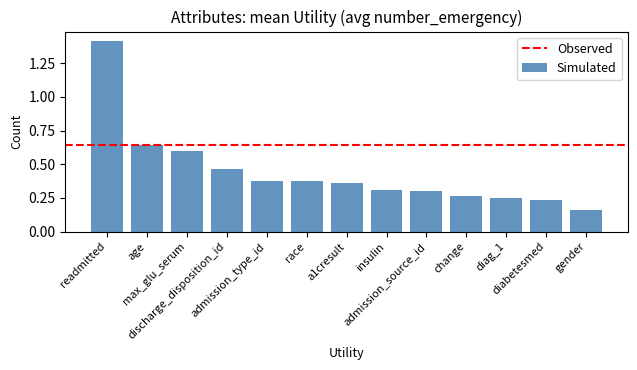

Count the values in the range 0 to 1.

12